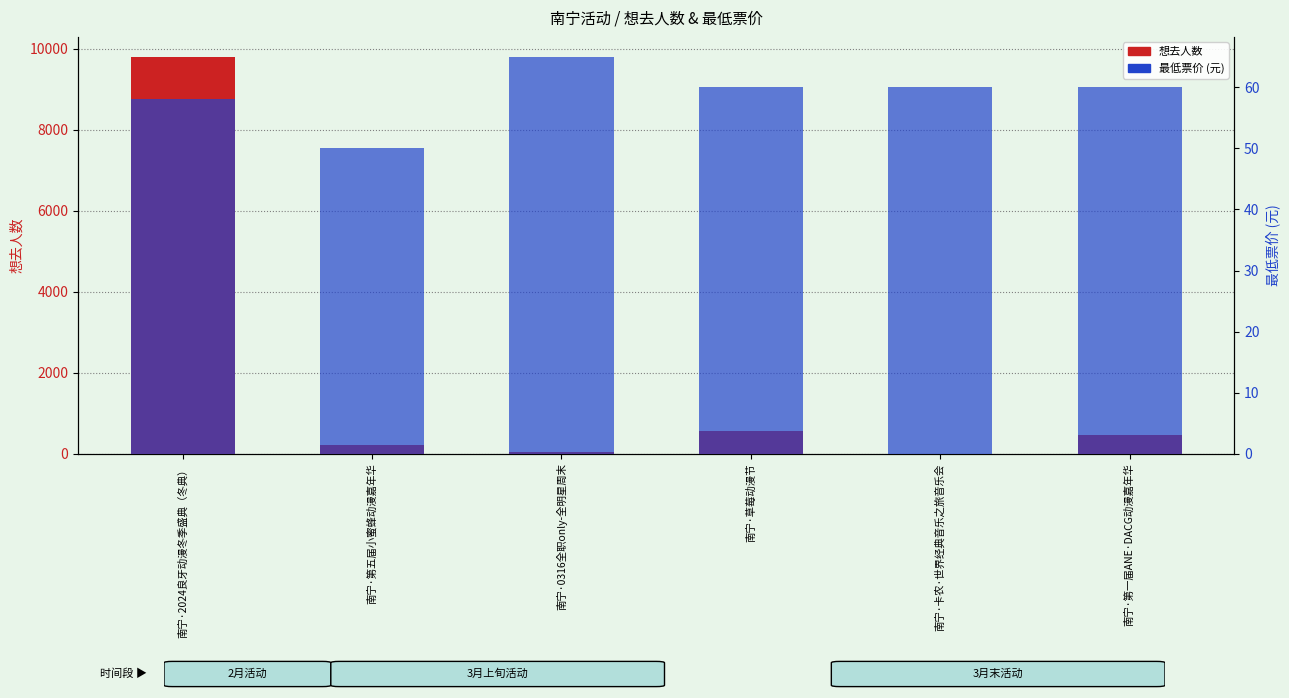

What is the sum of the 最低票价 (元) values at 南宁·2024良牙动漫冬季盛典（冬典） and 南宁·第一届ANE·DACG动漫嘉年华?

118